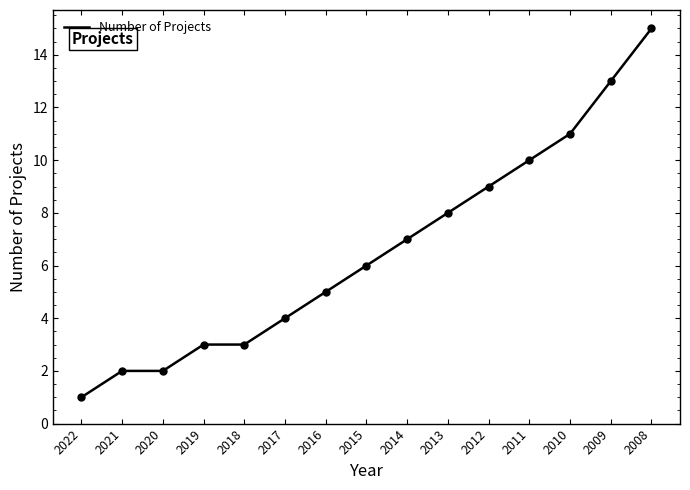

Approximately how many times larger is the value at 2012 compared to 2008?

0.6